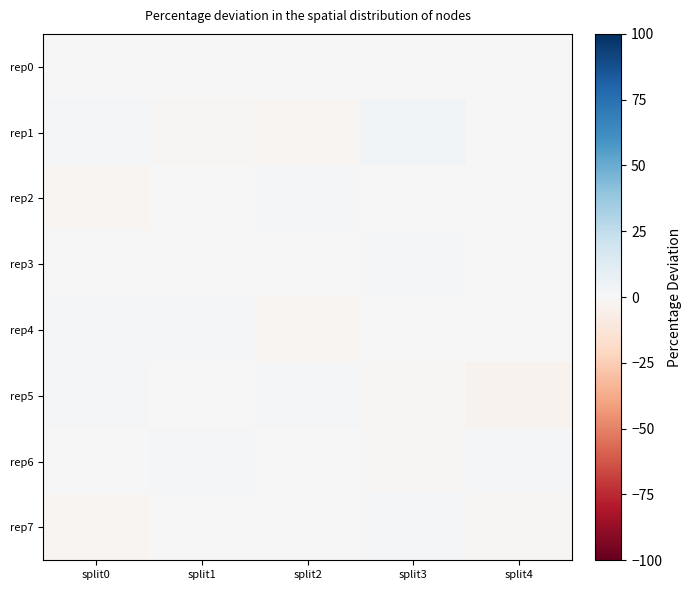

Reading left to right, transcribe all the data shown in this chart.

rep0: split0=-0.6	split1=0.2	split2=0.3	split3=0.2	split4=-0.4
rep1: split0=1.4	split1=-0.8	split2=-2.0	split3=2.8	split4=0.3
rep2: split0=-1.9	split1=0.4	split2=1.0	split3=-0.7	split4=0.3
rep3: split0=0.8	split1=-0.6	split2=-0.4	split3=1.2	split4=-0.8
rep4: split0=1.3	split1=1.0	split2=-2.1	split3=-0.1	split4=-0.1
rep5: split0=1.9	split1=0.5	split2=1.2	split3=-0.8	split4=-3.2
rep6: split0=-0.3	split1=1.0	split2=-0.6	split3=-1.0	split4=1.1
rep7: split0=-1.7	split1=0.6	split2=-0.4	split3=2.0	split4=-1.2